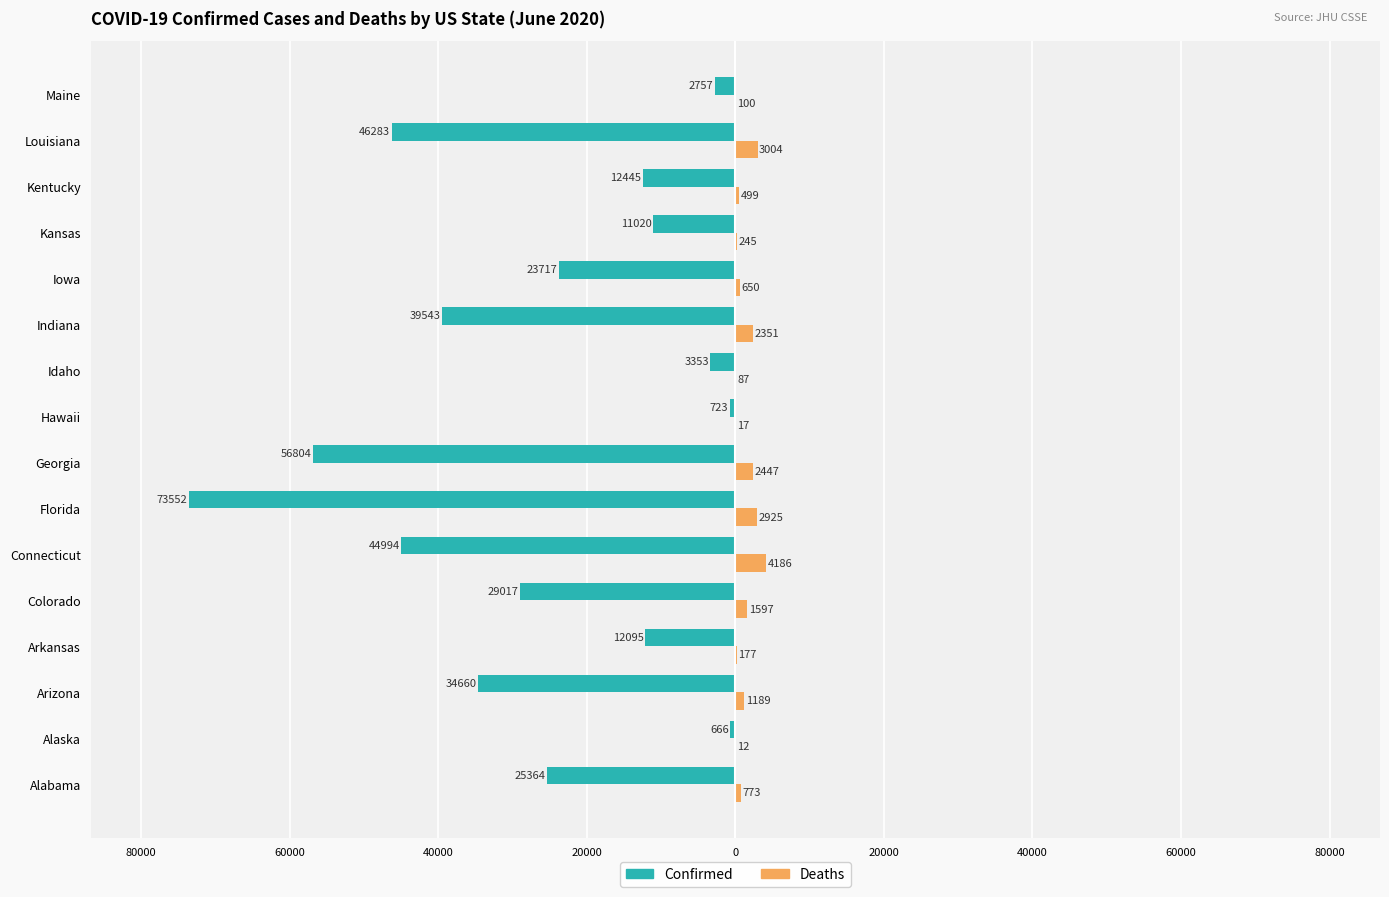

What are all the series names shown in the legend?

Confirmed, Deaths